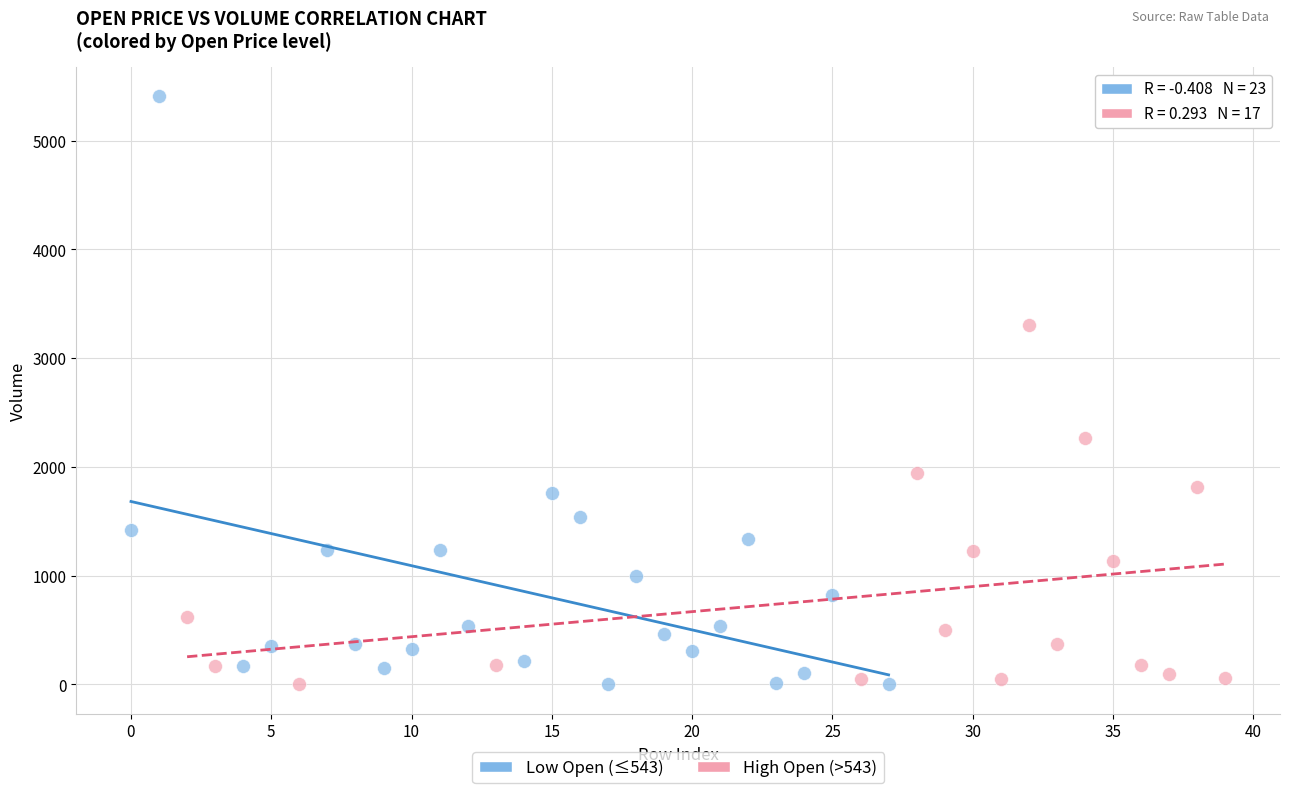

What are all the series names shown in the legend?

Low Open (≤543), High Open (>543)